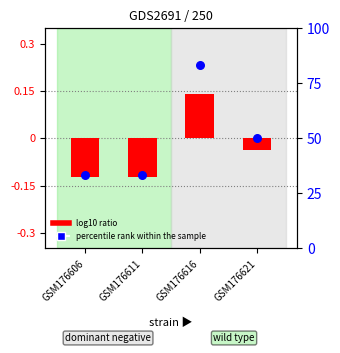

Which series has the widest spread of Y values?

percentile rank within the sample